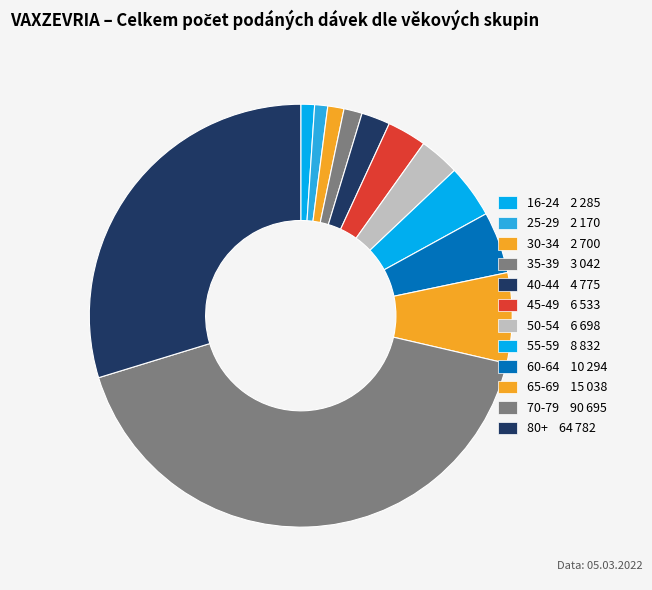

To the nearest percent, what is the difference between the largest and smallest slice percentages?

42%